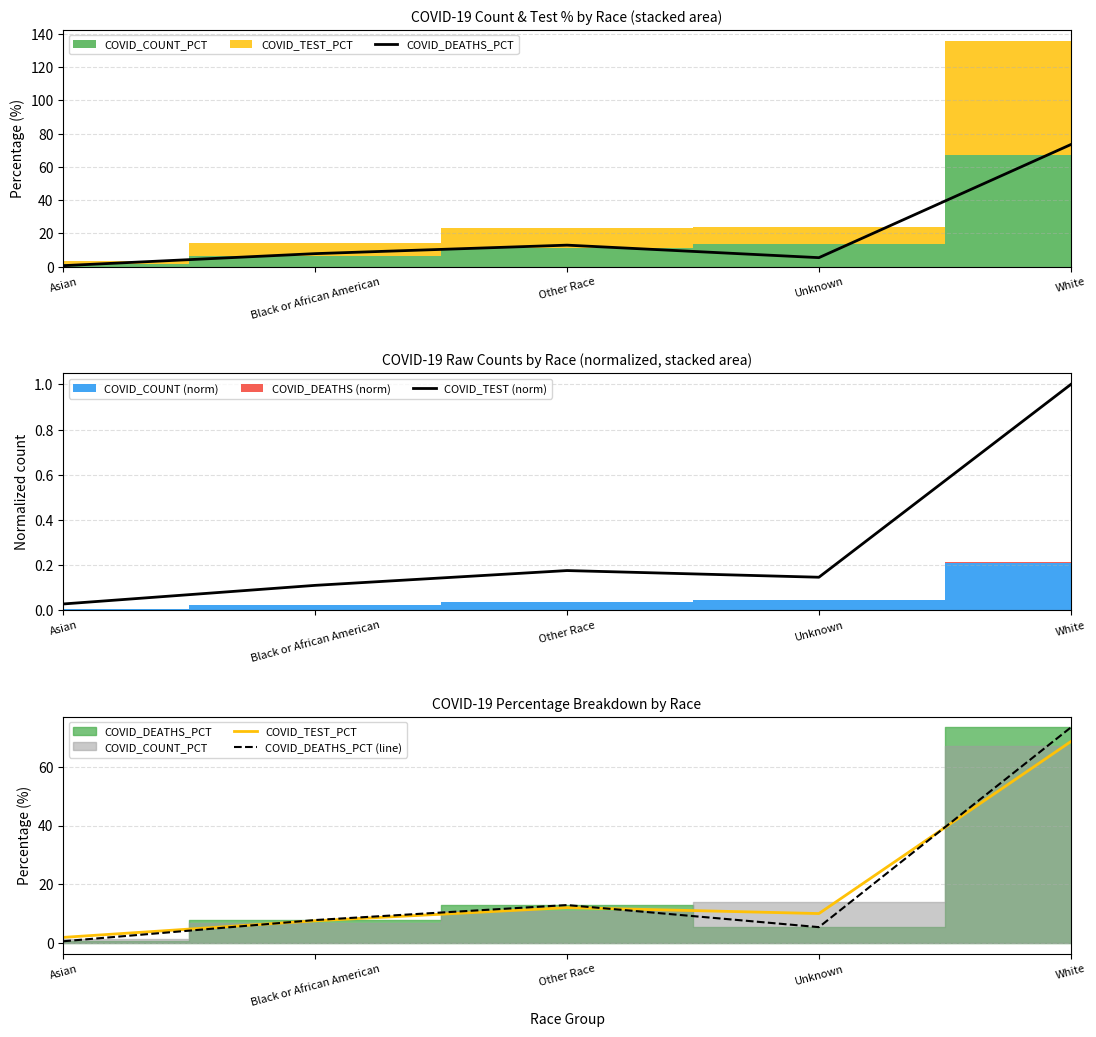

What is the highest value of the COVID_DEATHS_PCT (line) series?

73.4